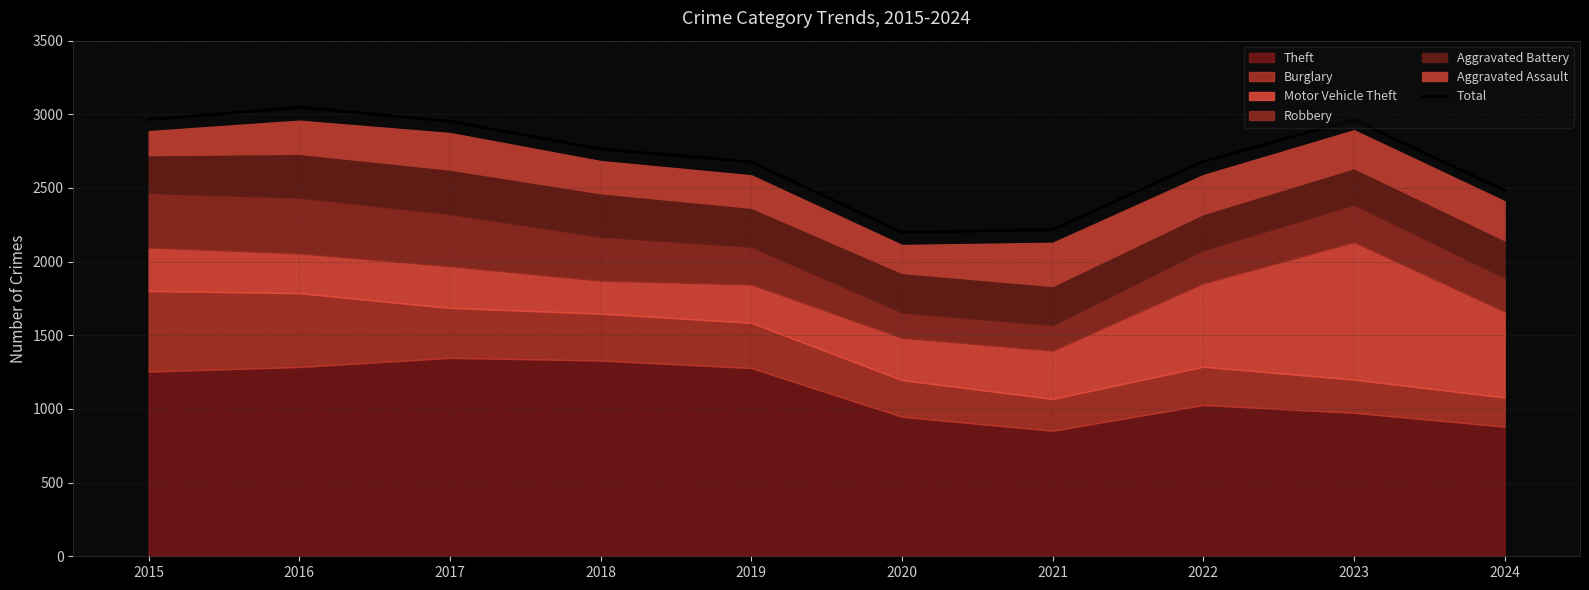

Where does the data first go above 2764?

2015